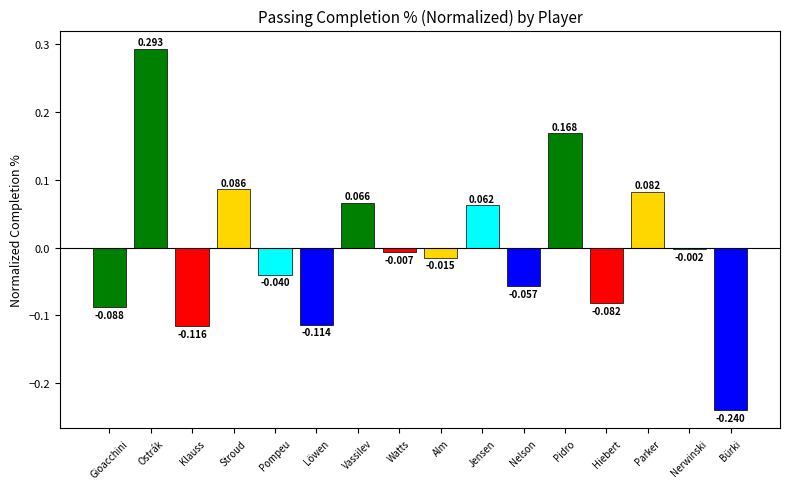

At which label is the value closest to 0?

Nerwinski